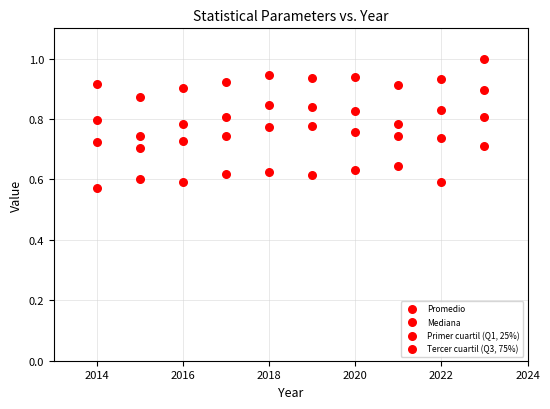

How many data points are displayed?

40